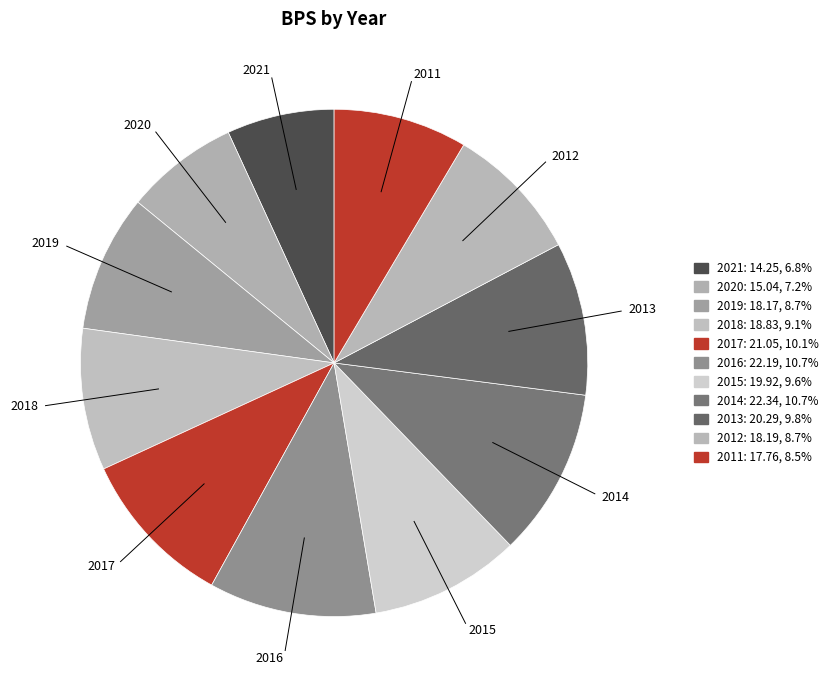

Rank the categories by value from lowest to highest.

2021, 2020, 2011, 2019, 2012, 2018, 2015, 2013, 2017, 2016, 2014